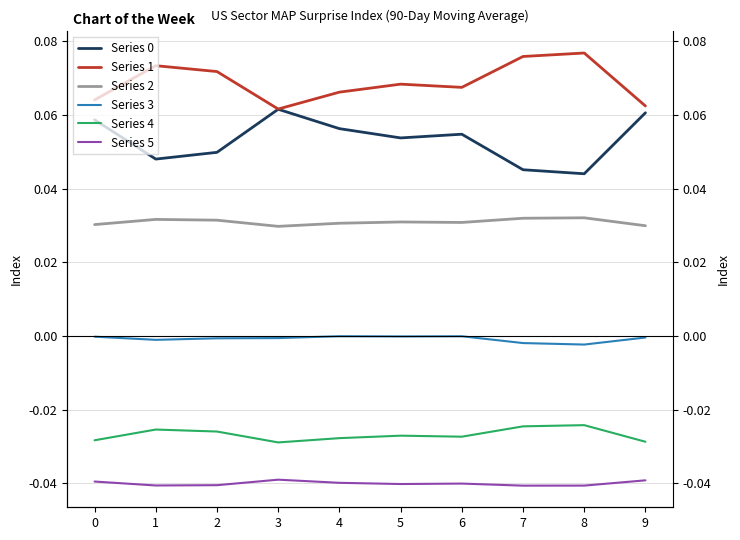

True or false: Series 3 has more than 0 points higher than both neighbors.

True